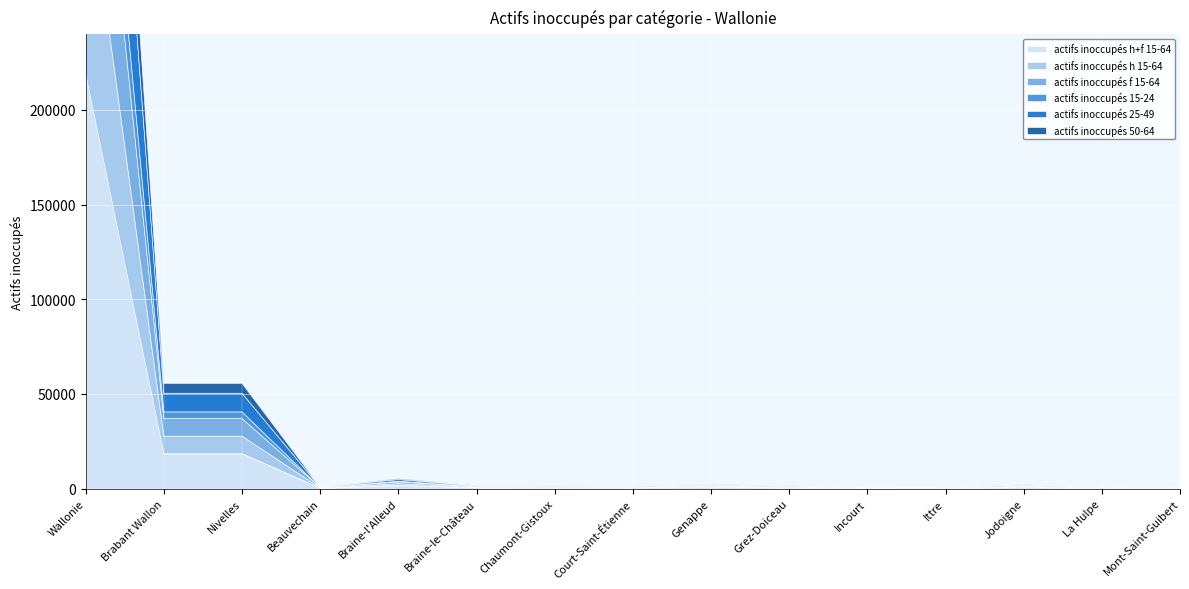

True or false: actifs inoccupés 25-49 has more than 2 points higher than both neighbors.

True